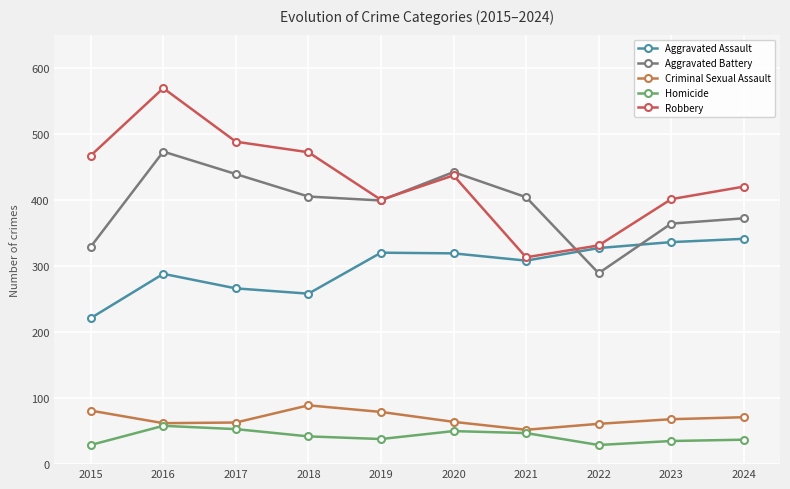

Which series has the widest spread of values?

Robbery